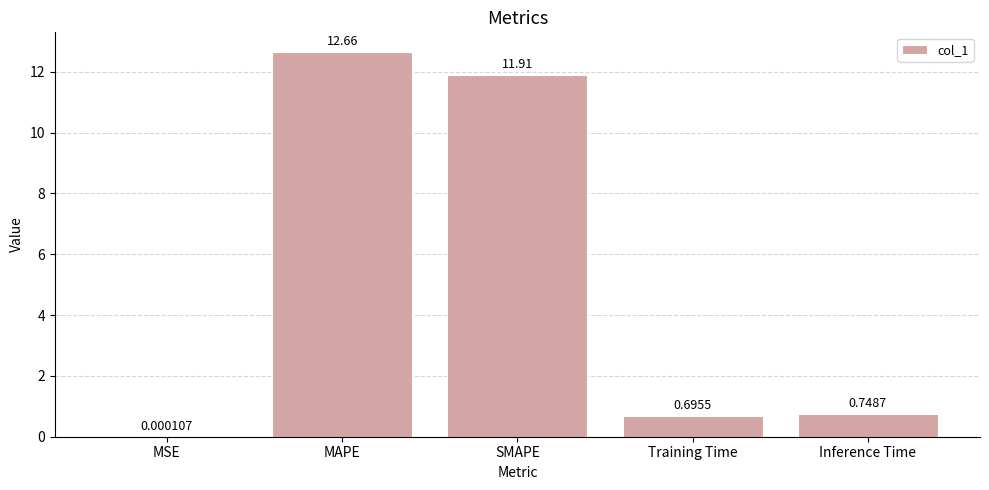

Between MAPE and MSE, which is larger?

MAPE